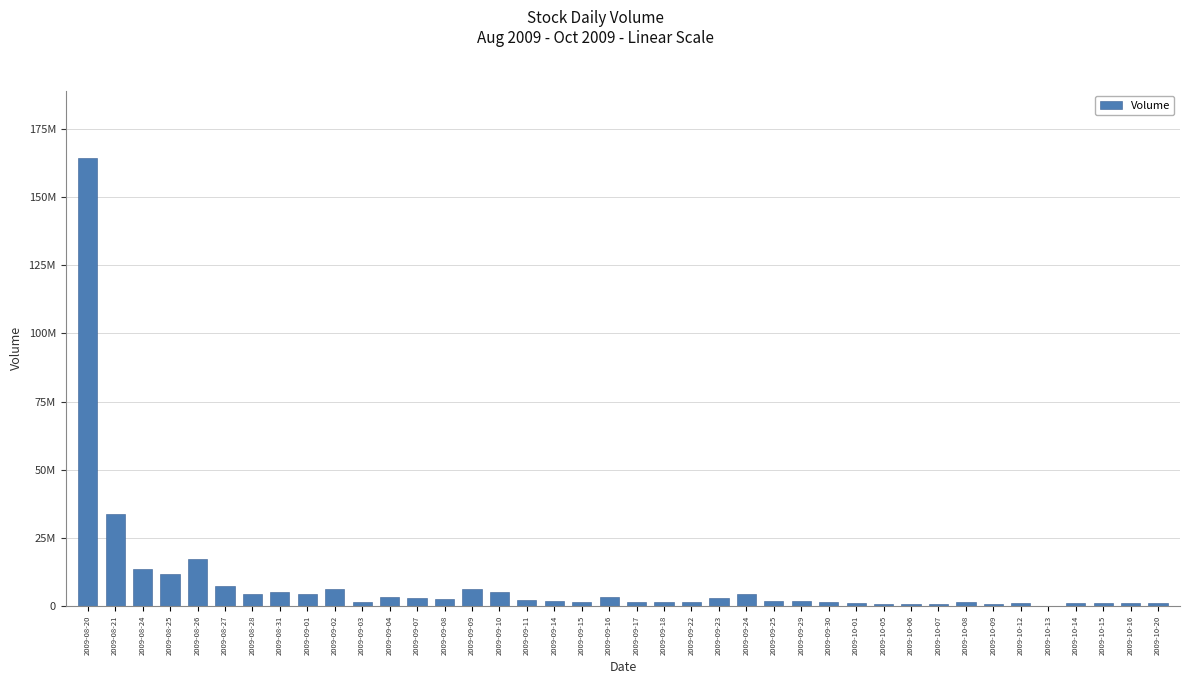

What is the label of the 30th bar from the left?

2009-10-05